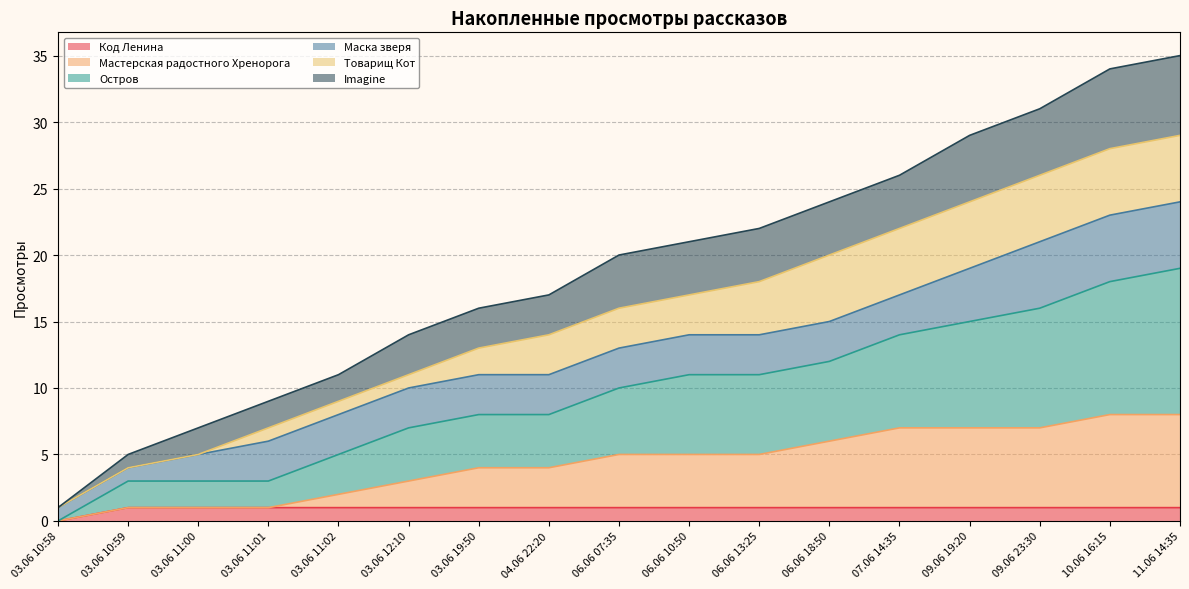

What is the label of the 5th point from the right?

07.06 14:35